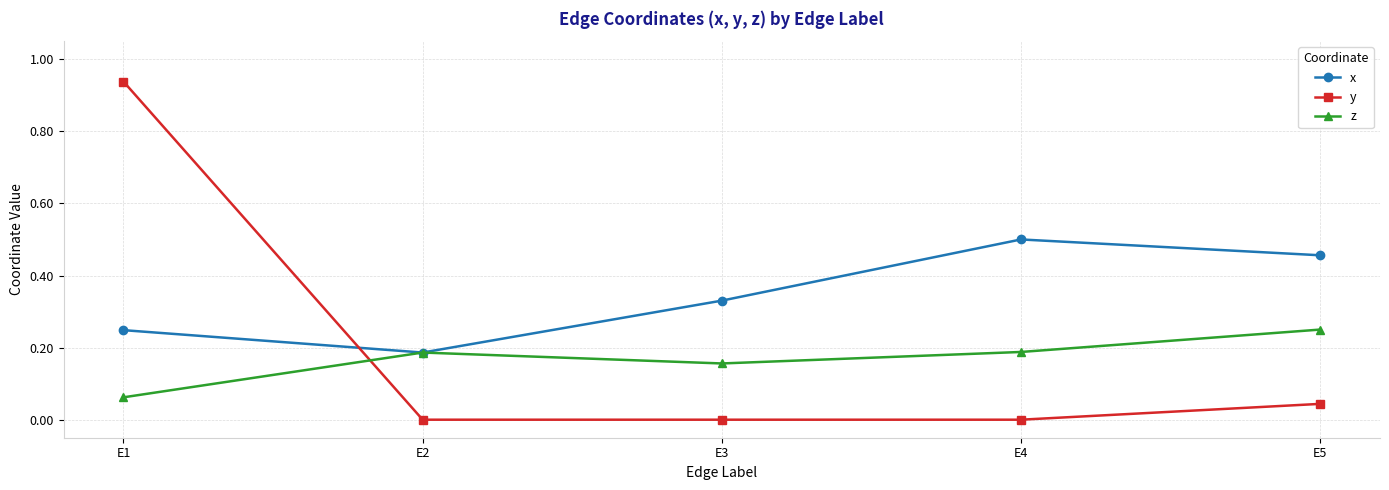

Which category has the highest value in the x series?

E4